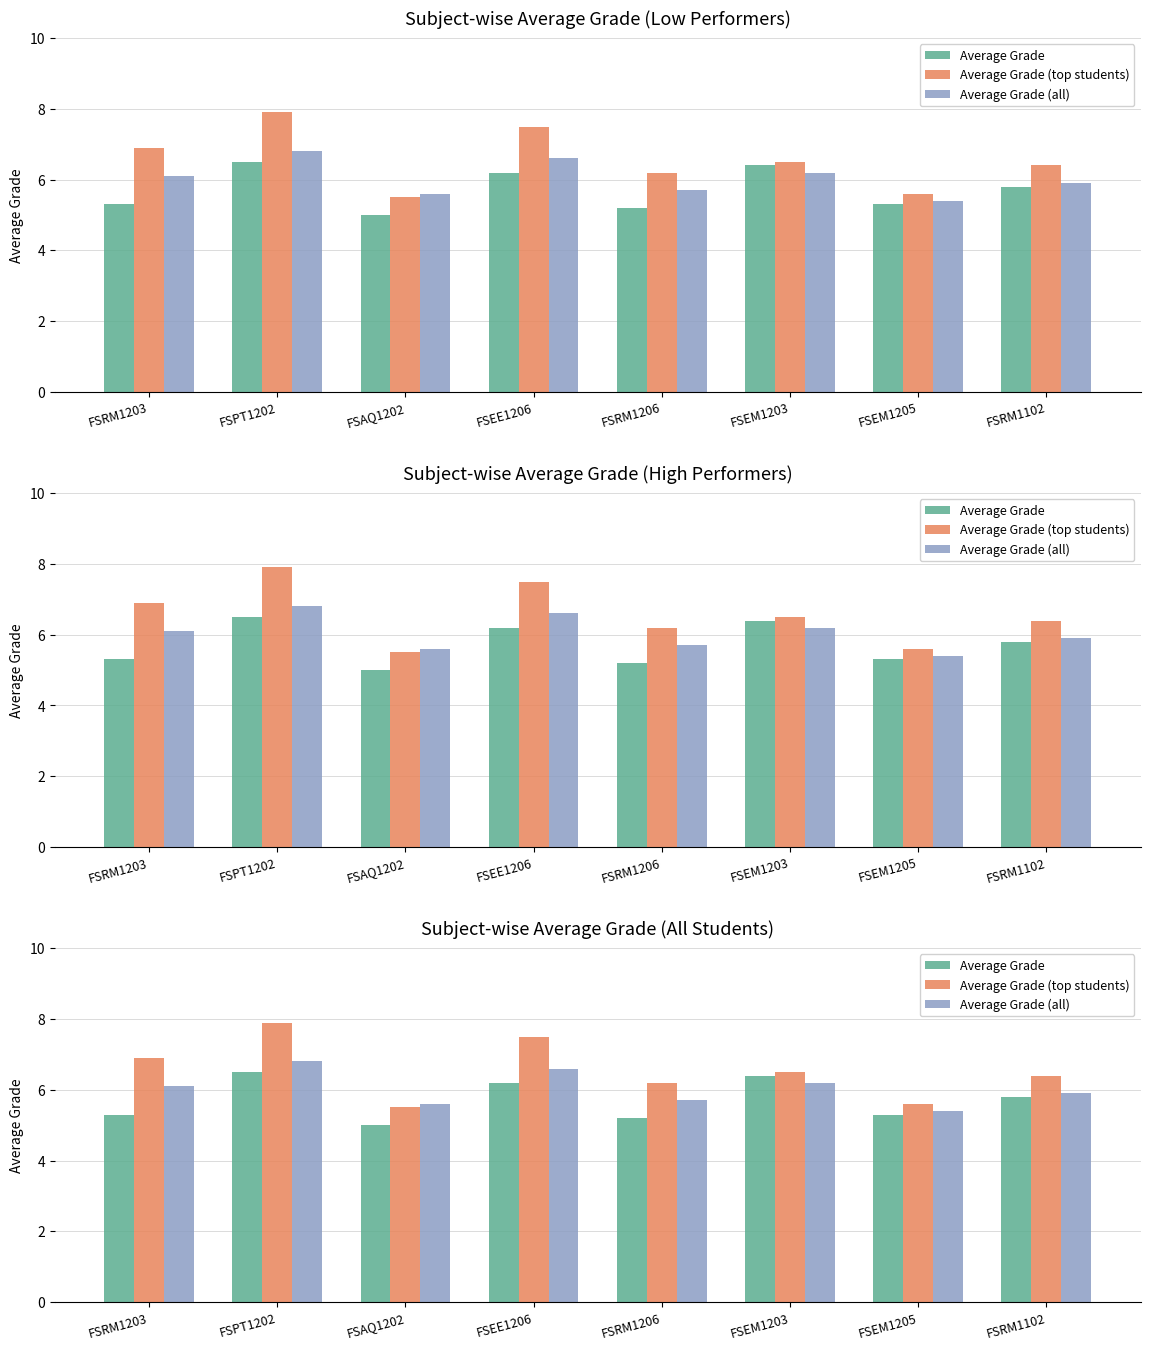

How many data points in Average Grade (top students) are less than 6?

2